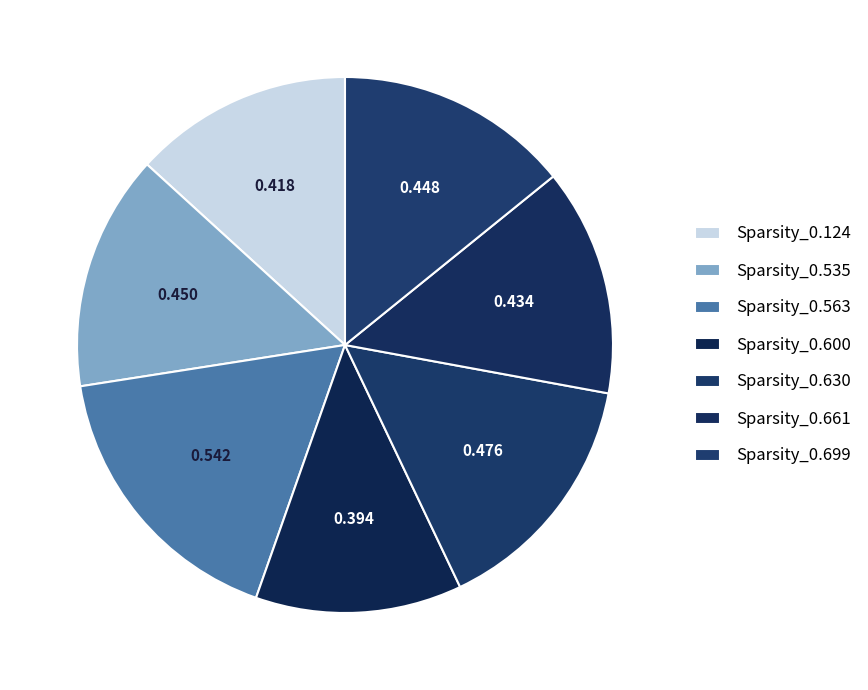

Count the number of slices in the pie.

7